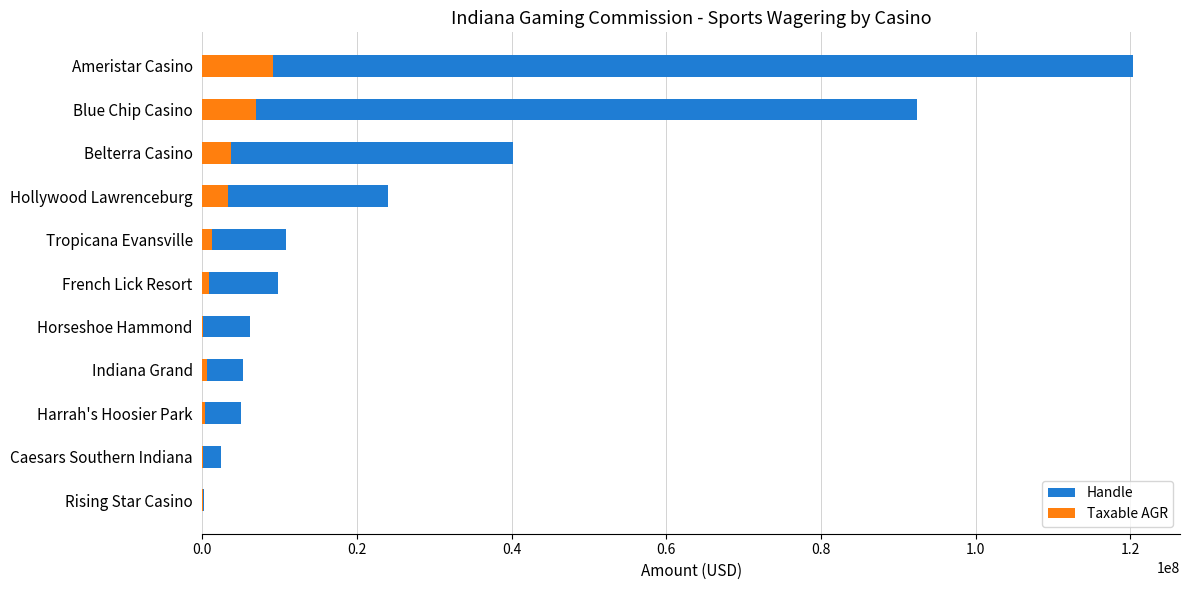

Where does the Handle series first go above 9794399?

French Lick Resort